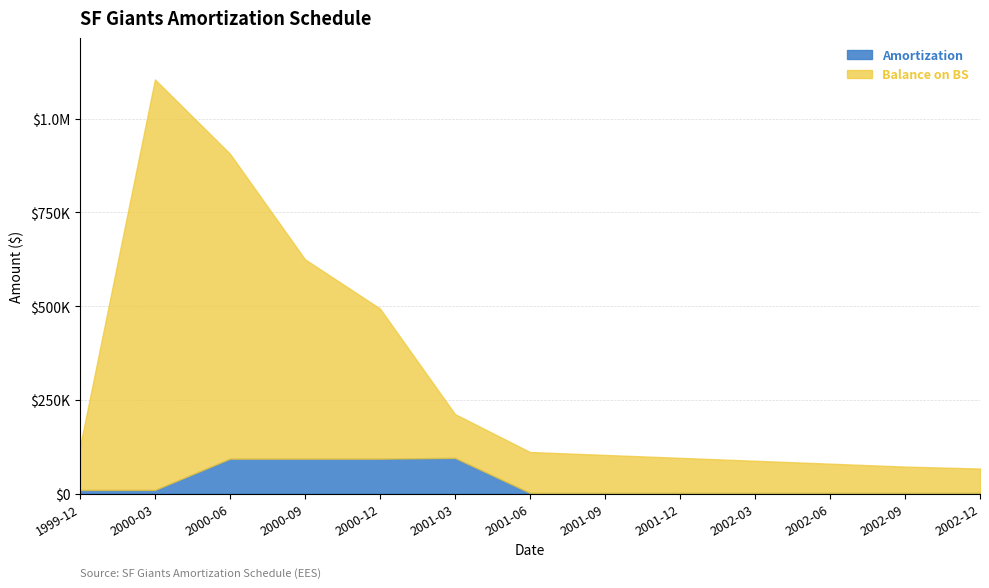

True or false: Balance on BS and Amortization intersect in this chart.

False